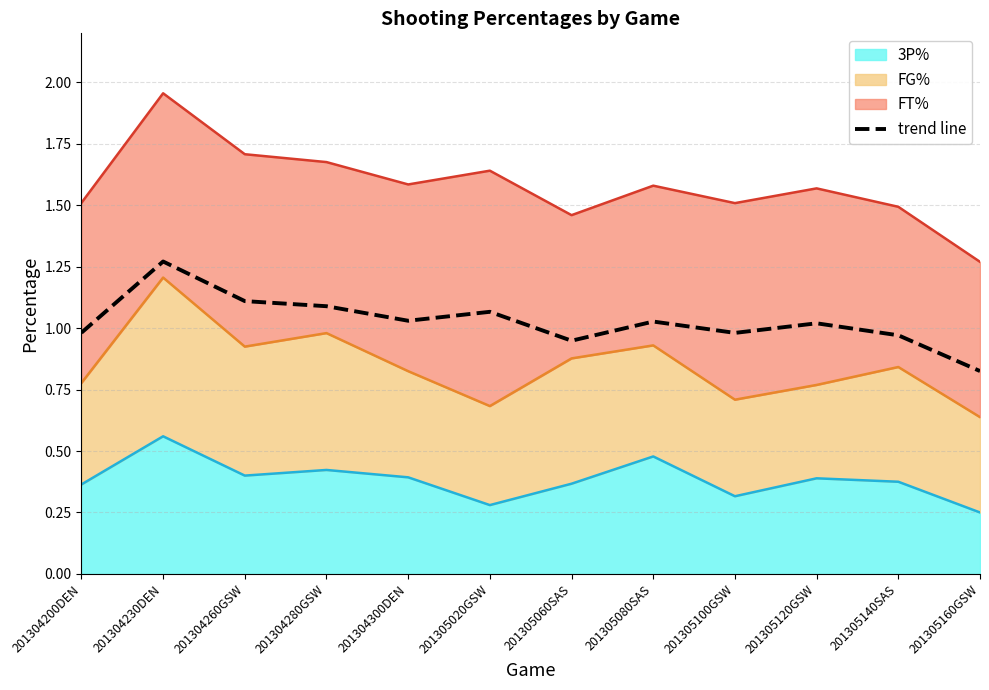

What is the average value?

1.0